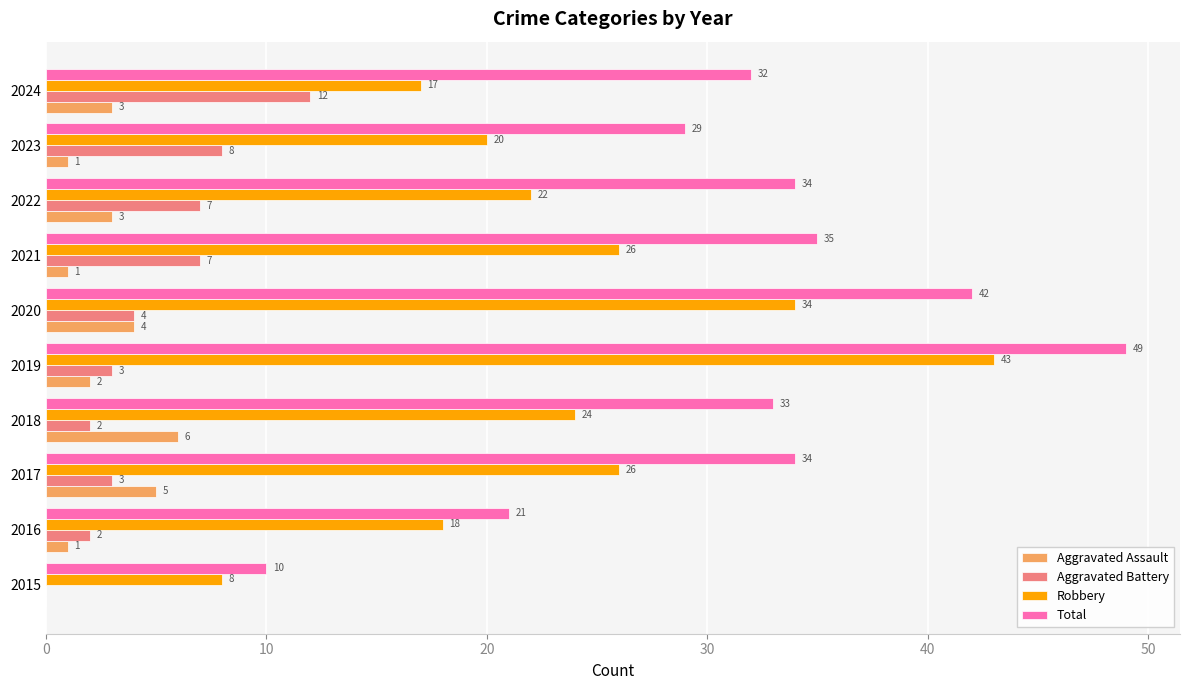

What are all the series names shown in the legend?

Aggravated Assault, Aggravated Battery, Robbery, Total